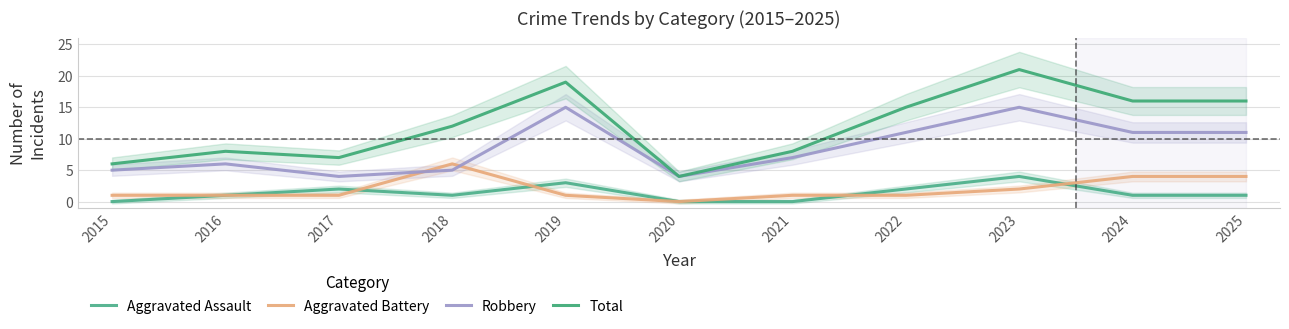

The Total series shows 5 at 2020. True or false?

False